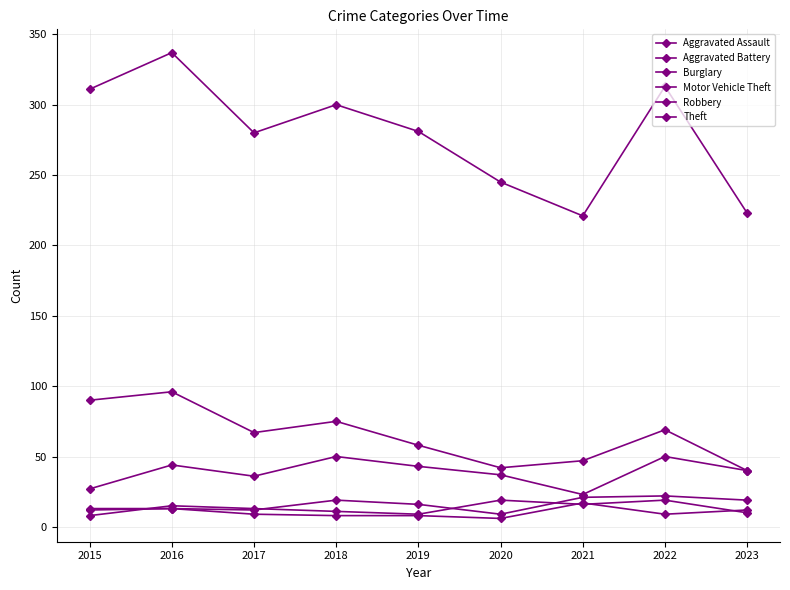

How many lines are shown in the chart?

6